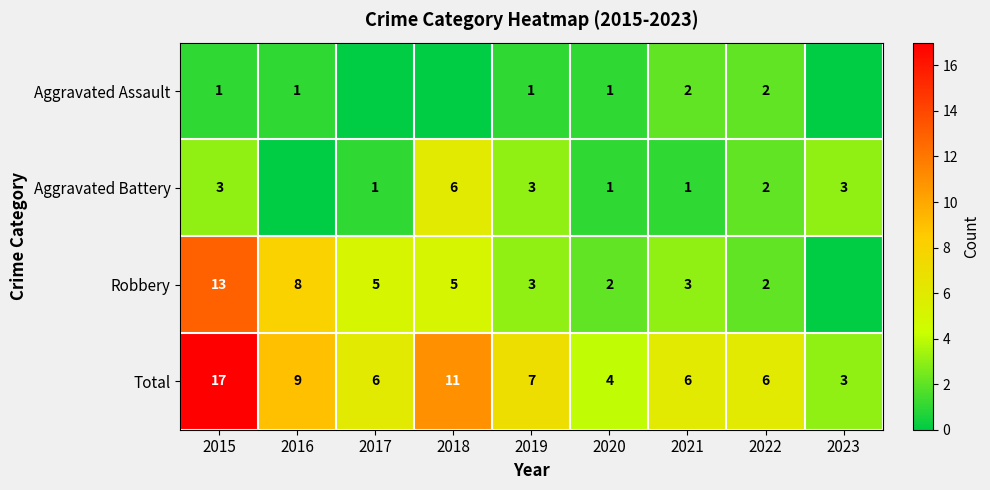

How many categories are shown in the chart?

9